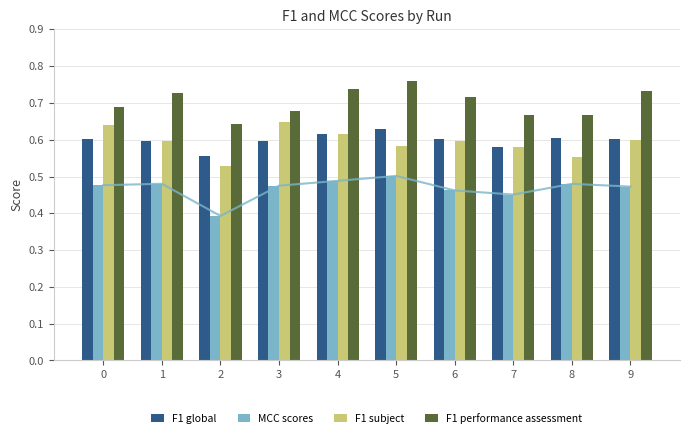

True or false: F1 performance assessment has a value of 0.7 at 3.

True